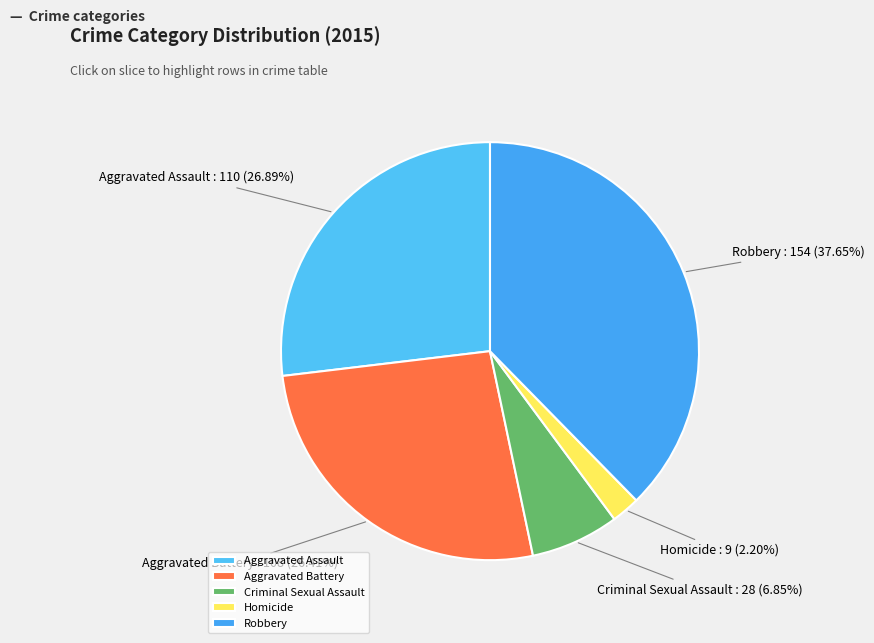

To the nearest percent, what is the difference between the largest and smallest slice percentages?

35%